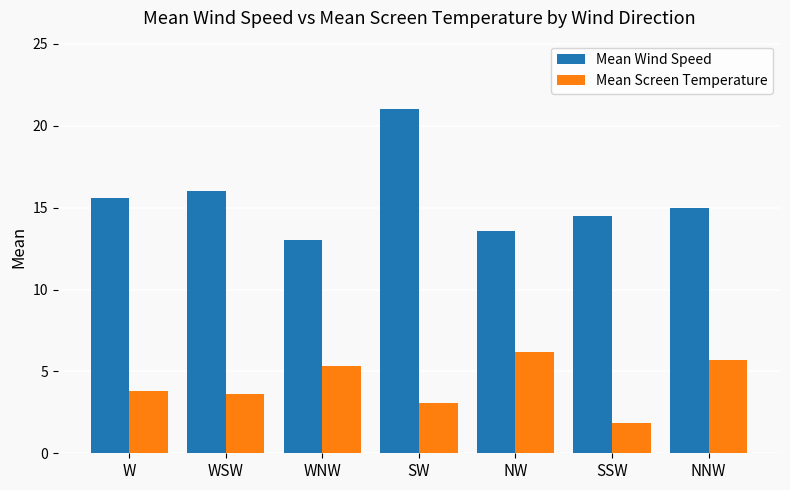

What are all the series names shown in the legend?

Mean Wind Speed, Mean Screen Temperature